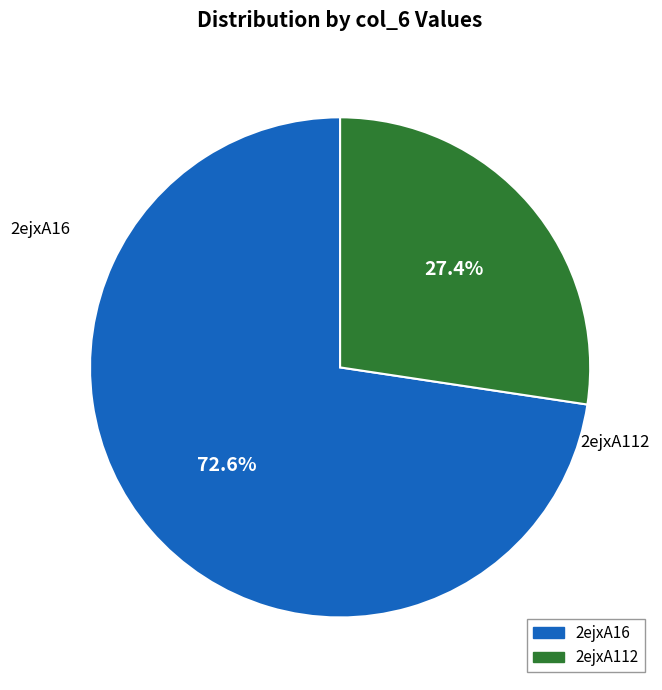

To the nearest percent, what is the average slice percentage?

50%